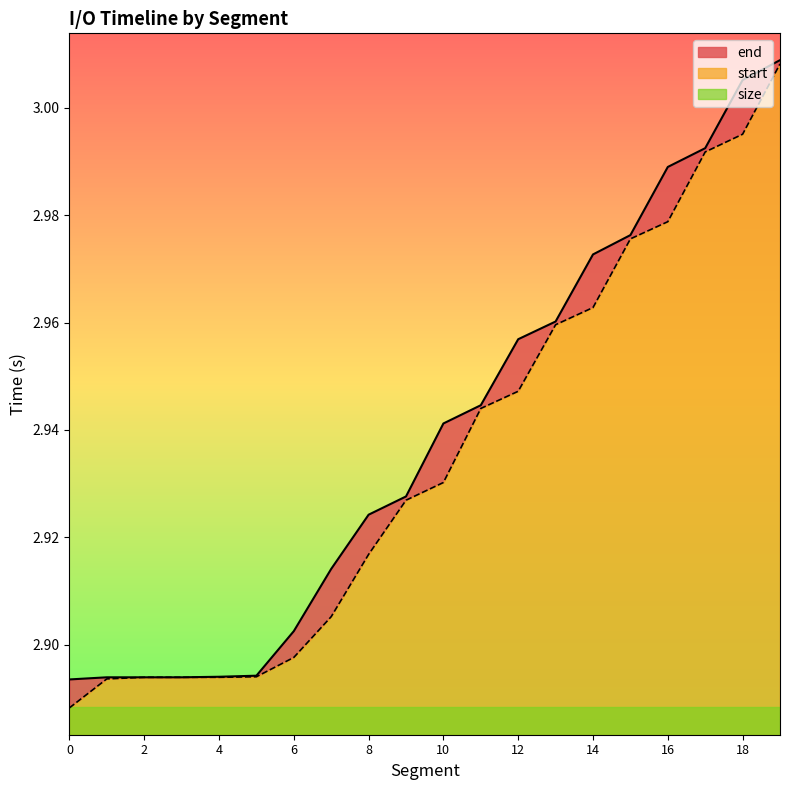

True or false: start and end cross at least once.

False